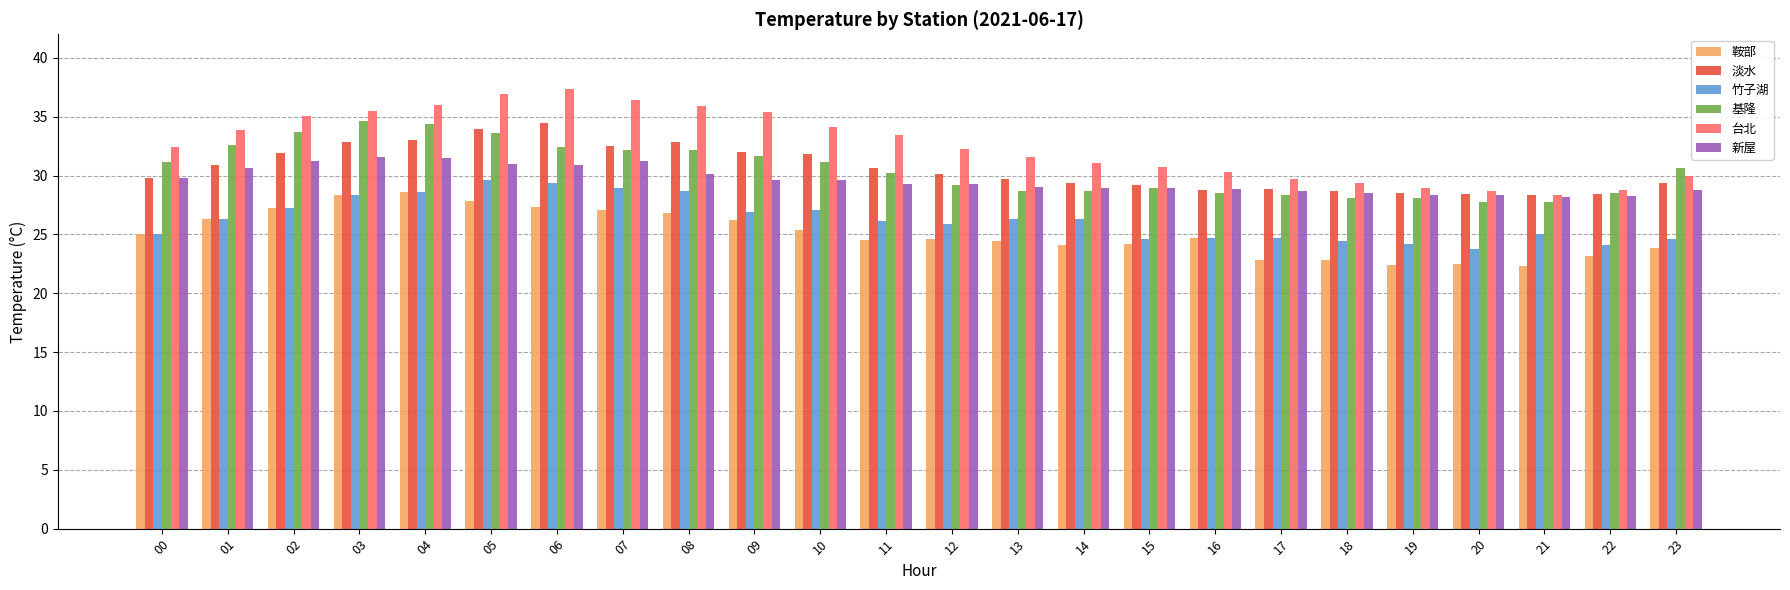

What is the total value across all series at 08?

186.6